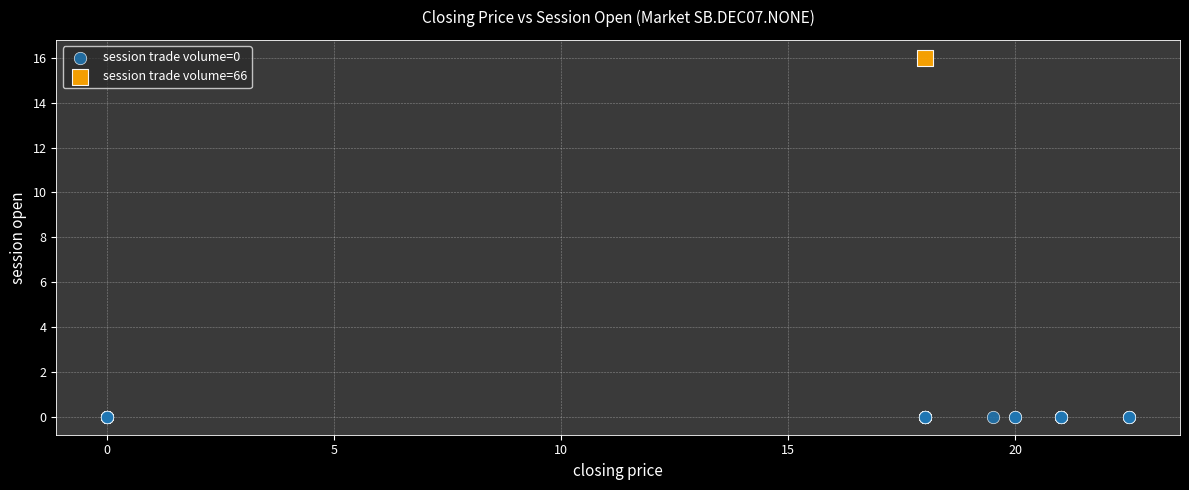

What are all the series names shown in the legend?

session trade volume=0, session trade volume=66